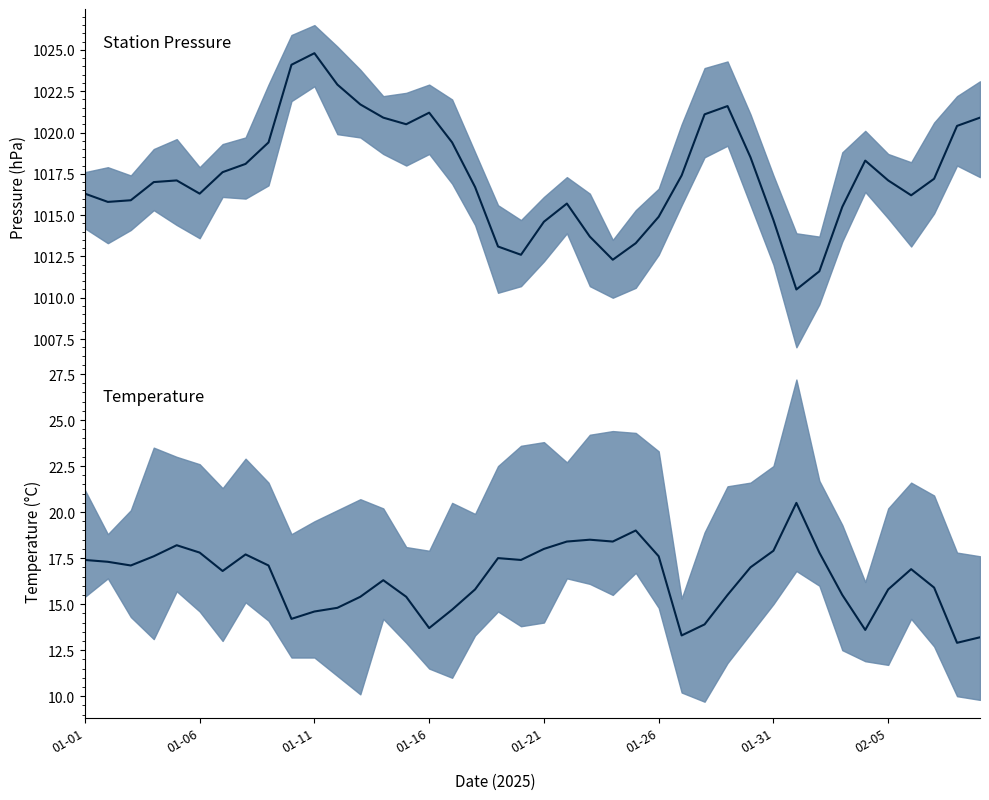

List the series in order of their overall mean, lowest first.

Tx, StnPres